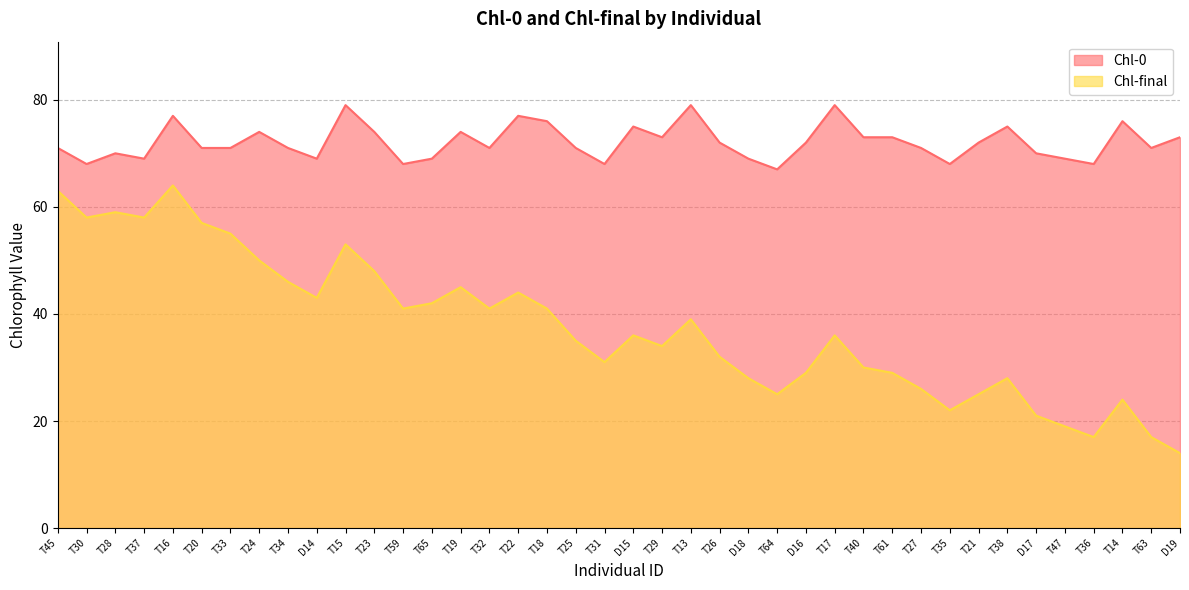

True or false: Chl-0 has a value of 122 at T18.

False